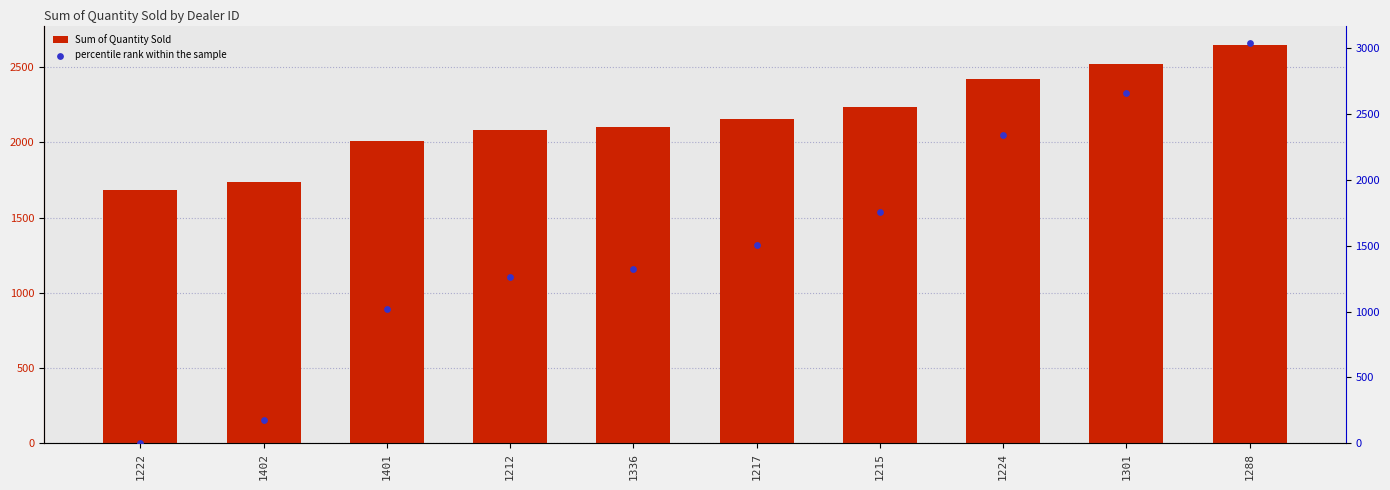

What is the total value across all series at 1217?

3660.9